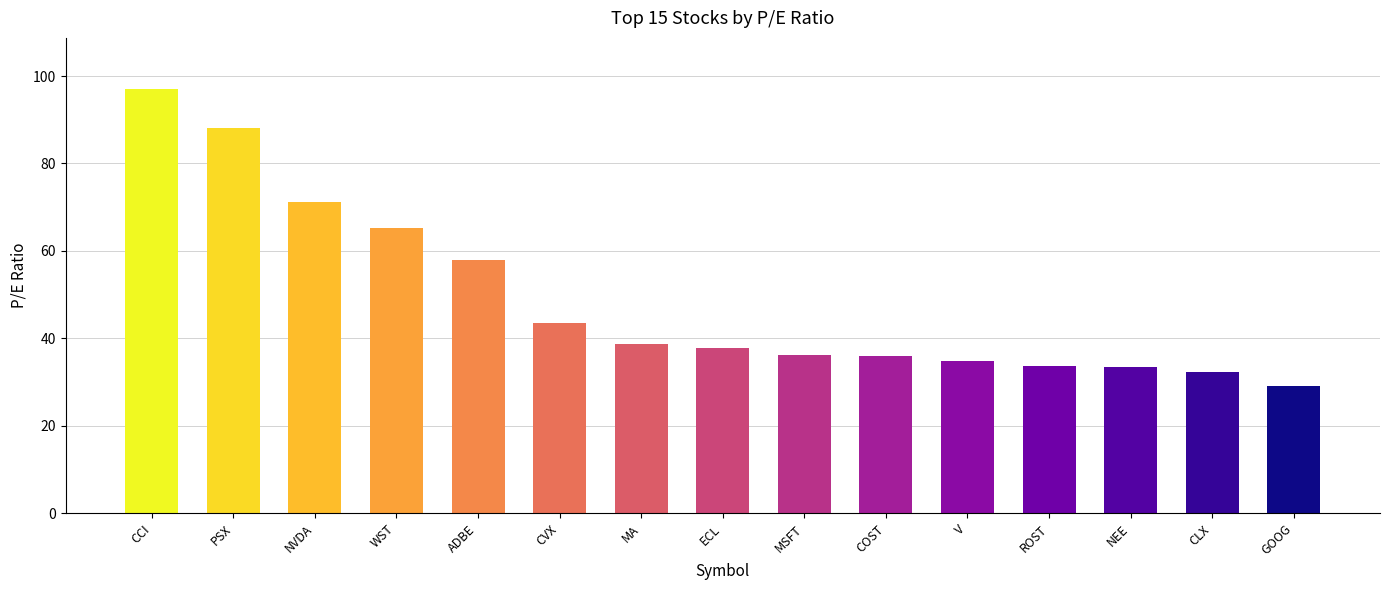

What value does the data have at MA?

38.6